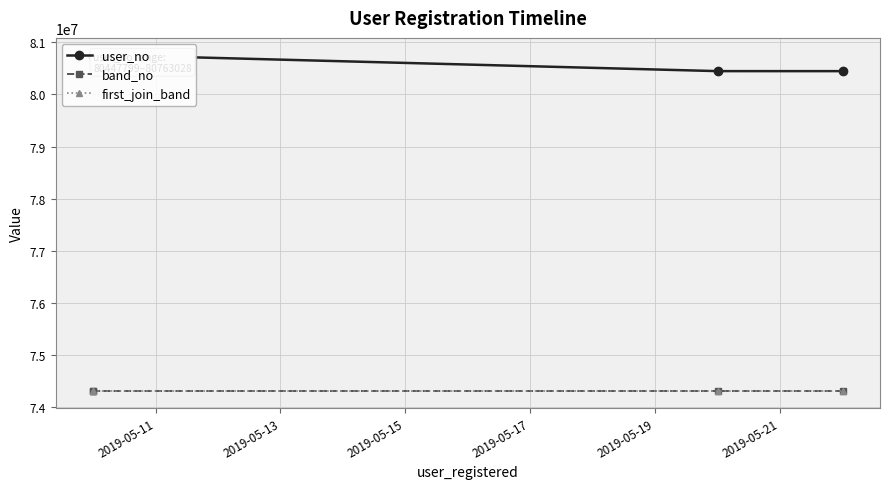

True or false: band_no and first_join_band intersect in this chart.

False